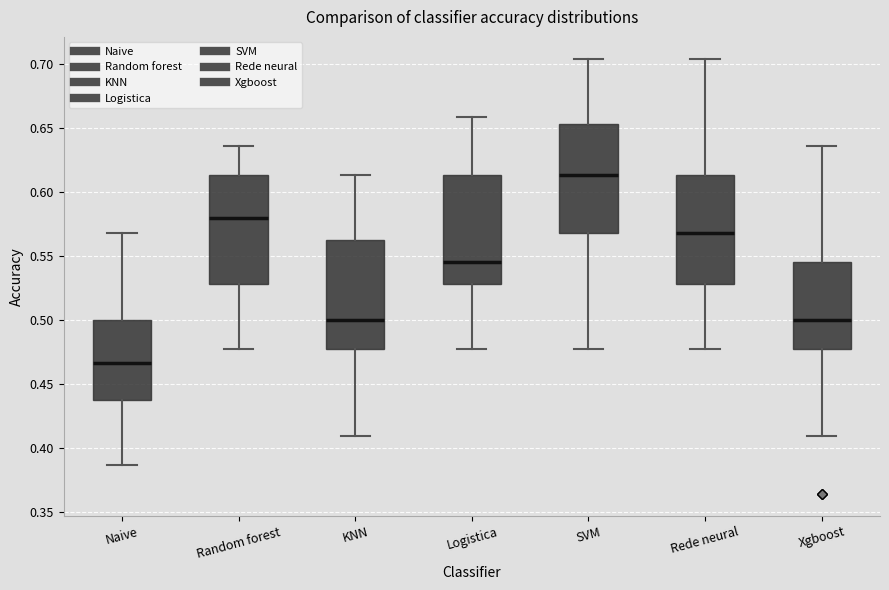

Reading left to right, transcribe this box plot: for each box, give where its median line is, the range the box spans, and where its two whiskers end, as read against the y-axis. The values are not printed on the chart, so give them approximately, as read against the axis.

Naive: median 0.465, box 0.440 to 0.500, whiskers 0.385 to 0.570
Random forest: median 0.580, box 0.530 to 0.615, whiskers 0.475 to 0.635
KNN: median 0.500, box 0.475 to 0.565, whiskers 0.410 to 0.615
Logistica: median 0.545, box 0.530 to 0.615, whiskers 0.475 to 0.660
SVM: median 0.615, box 0.570 to 0.655, whiskers 0.475 to 0.705
Rede neural: median 0.570, box 0.530 to 0.615, whiskers 0.475 to 0.705
Xgboost: median 0.500, box 0.475 to 0.545, whiskers 0.410 to 0.635